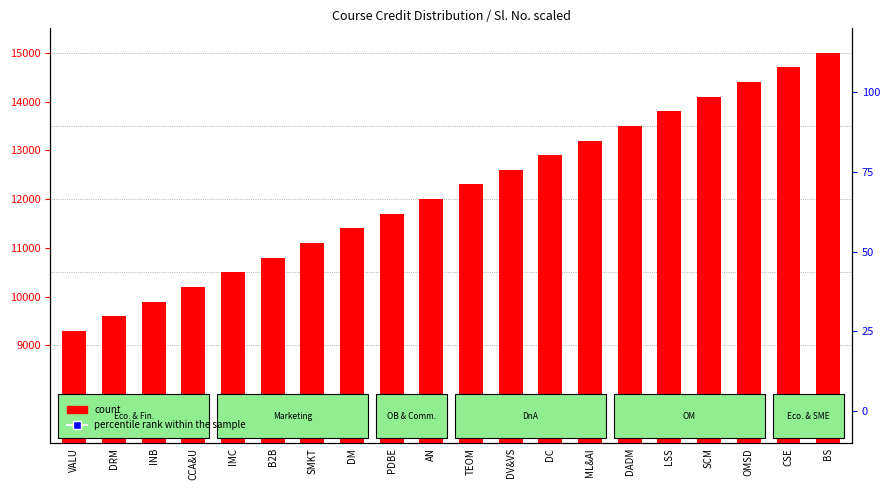

At which category is the sum across all series the highest?

BS